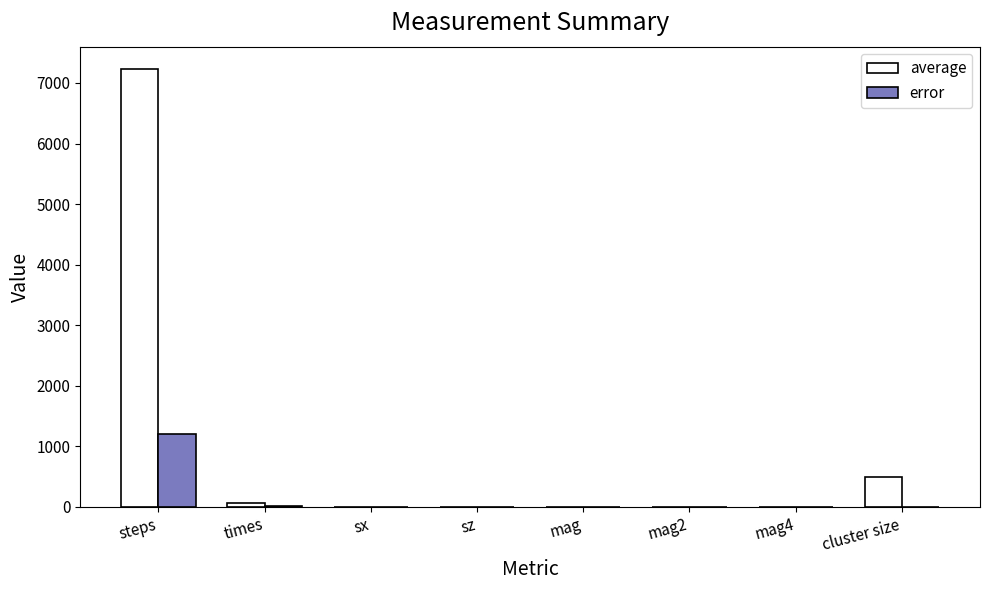

What is the greatest value displayed?

7237.5